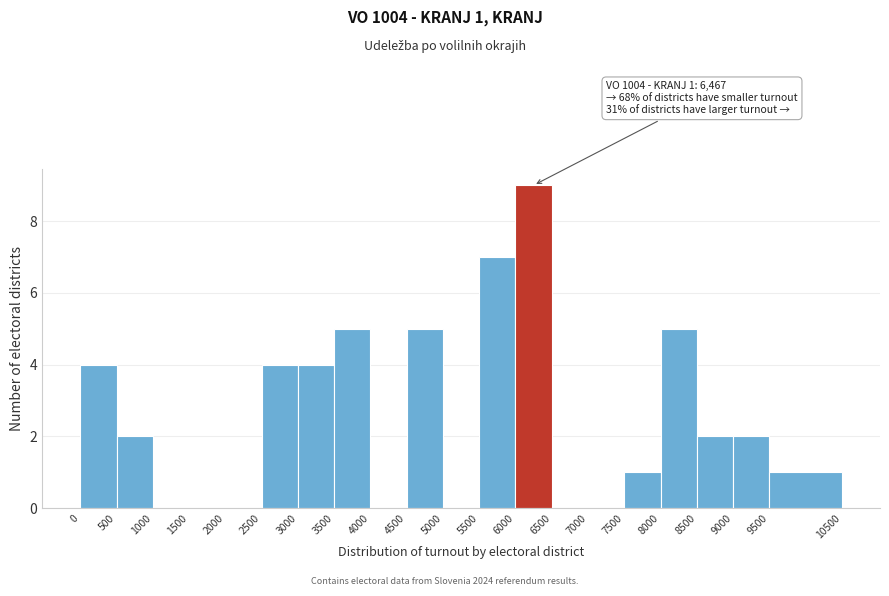

Over which range of the x-axis is the bar tallest?

6000 to 6500